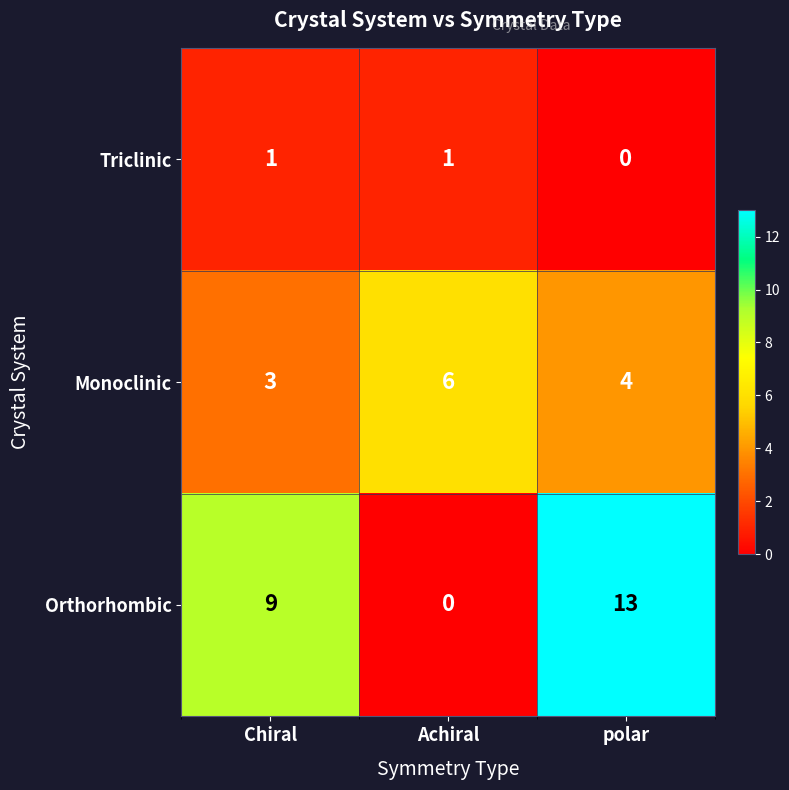

Where is Monoclinic nearest to the value 4?

polar